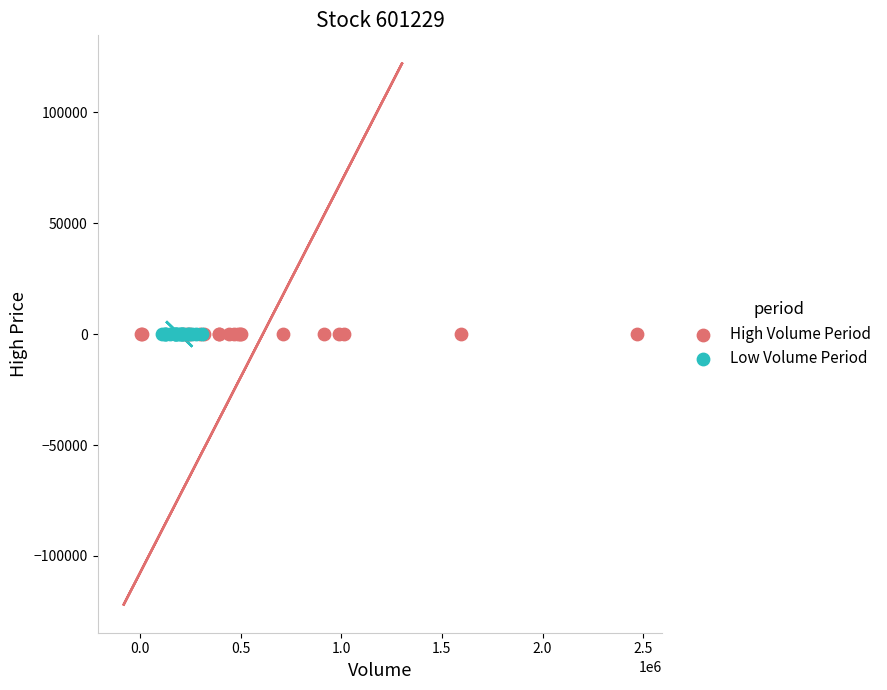

Which series has the largest Y range (max minus min)?

High Volume Period